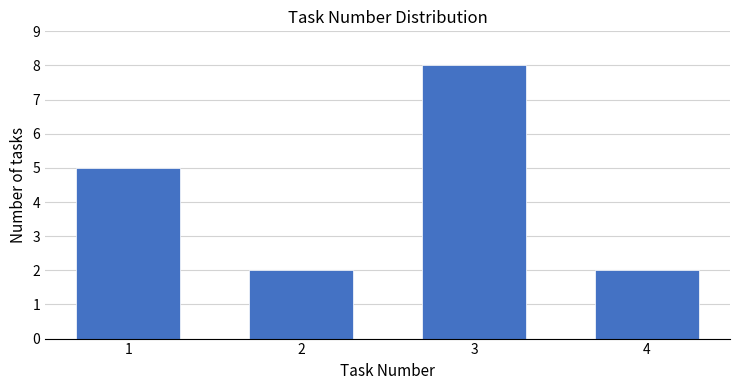

Reading right to left, extract all data points from this chart.

4=2	3=8	2=2	1=5